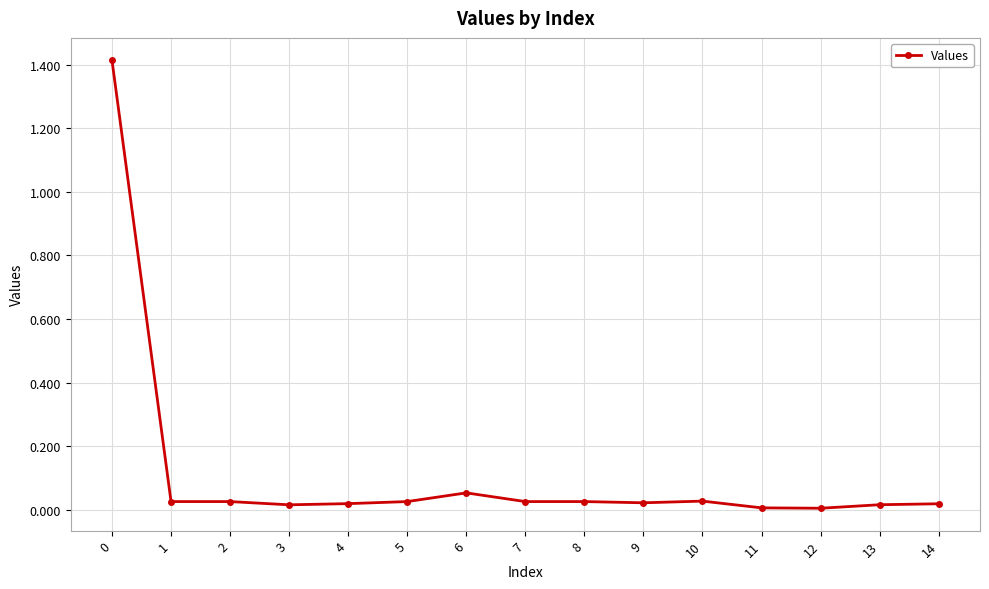

The chart shows a value of 0.8 at 0. True or false?

False